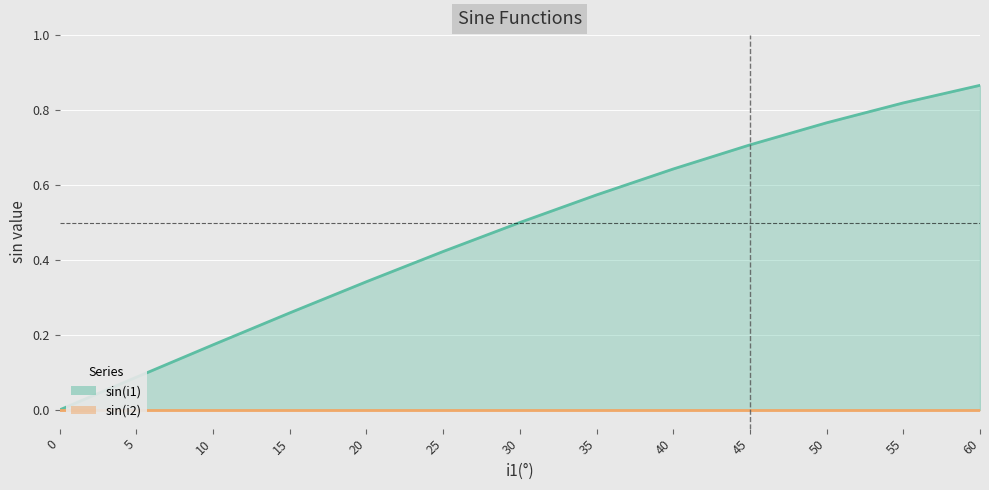

Reading left to right, extract all data points from this chart.

0.0	0.1	0.2	0.3	0.3	0.4	0.5	0.6	0.6	0.7	0.8	0.8	0.9